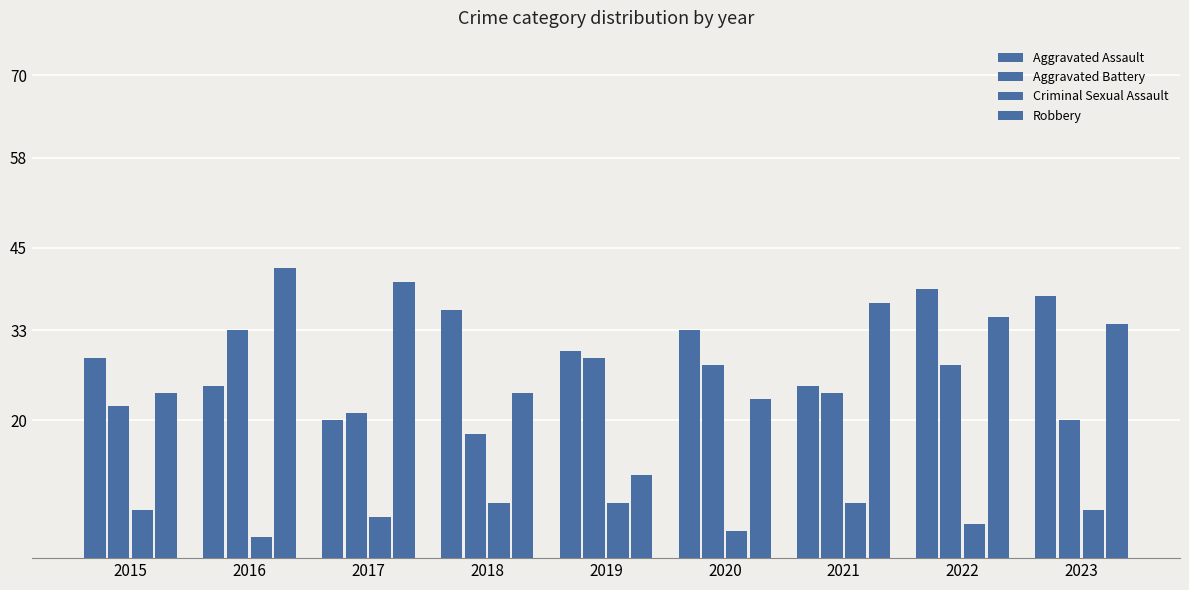

At which category is the sum across all series the highest?

2022